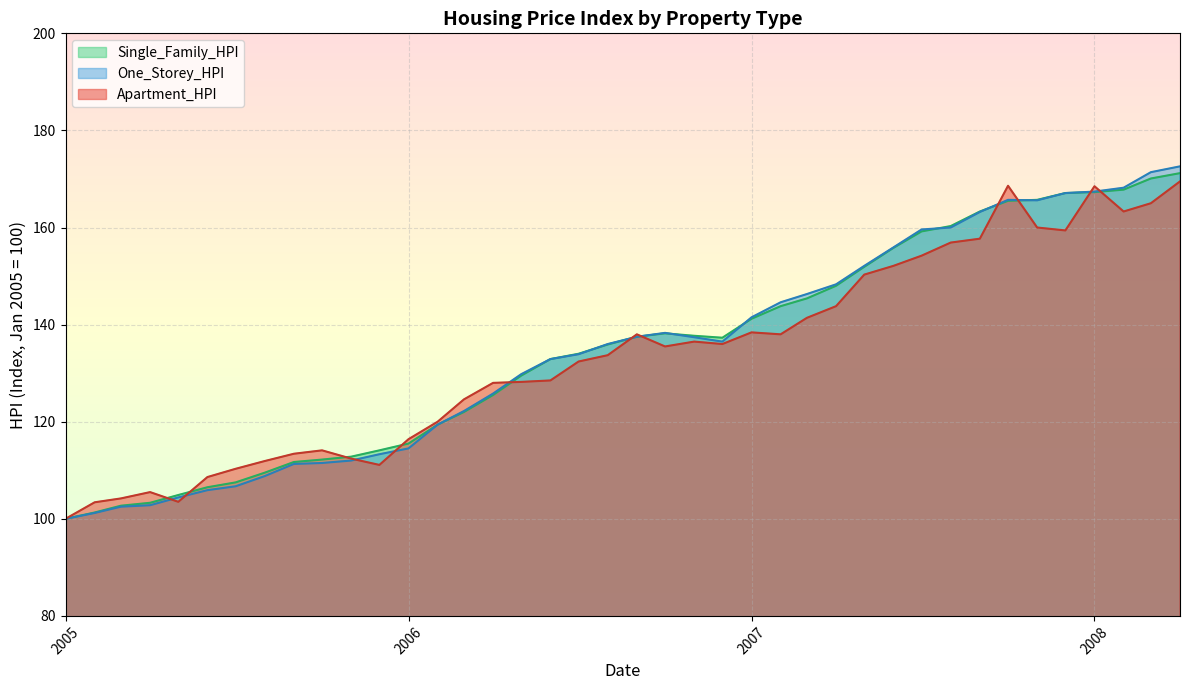

What is the smallest value displayed?

100.0